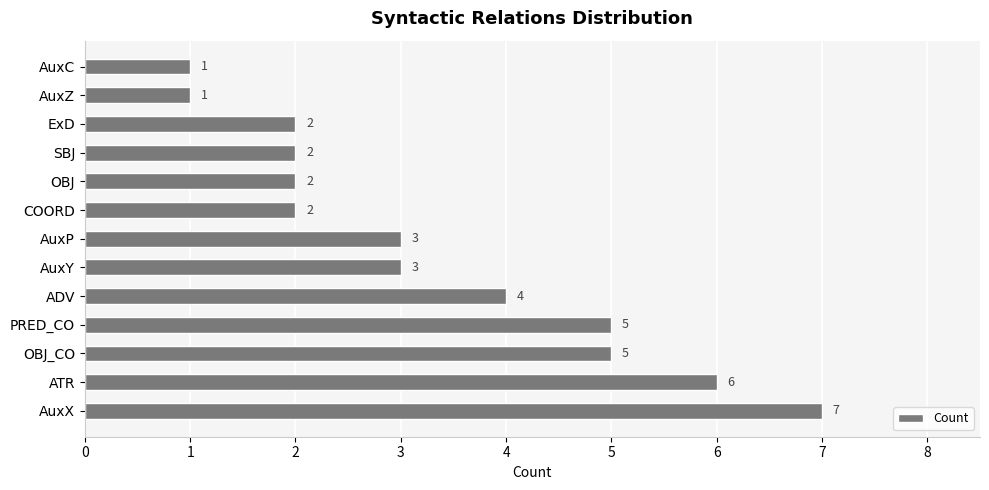

Does the chart contain any negative values?

No